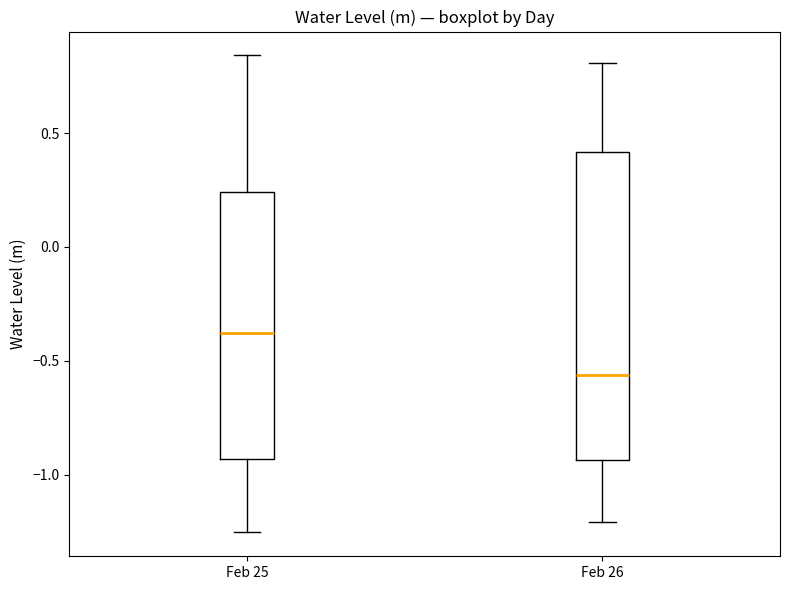

Reading left to right, transcribe this box plot: for each box, give where its median line is, the range the box spans, and where its two whiskers end, as read against the y-axis. The values are not printed on the chart, so give them approximately, as read against the axis.

Feb 25: median -0.40, box -0.95 to 0.25, whiskers -1.25 to 0.85
Feb 26: median -0.55, box -0.95 to 0.40, whiskers -1.20 to 0.80